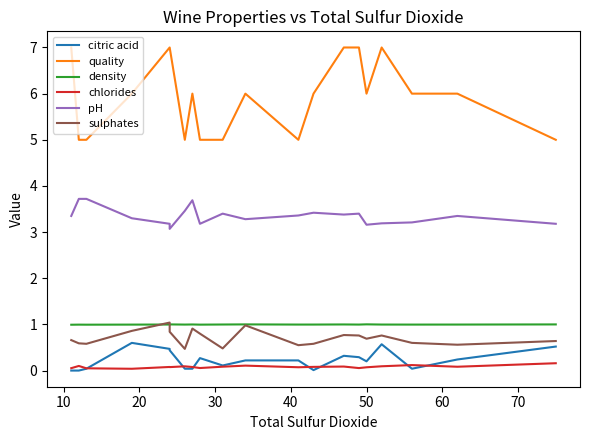

True or false: chlorides has more than 2 interior local peaks.

True